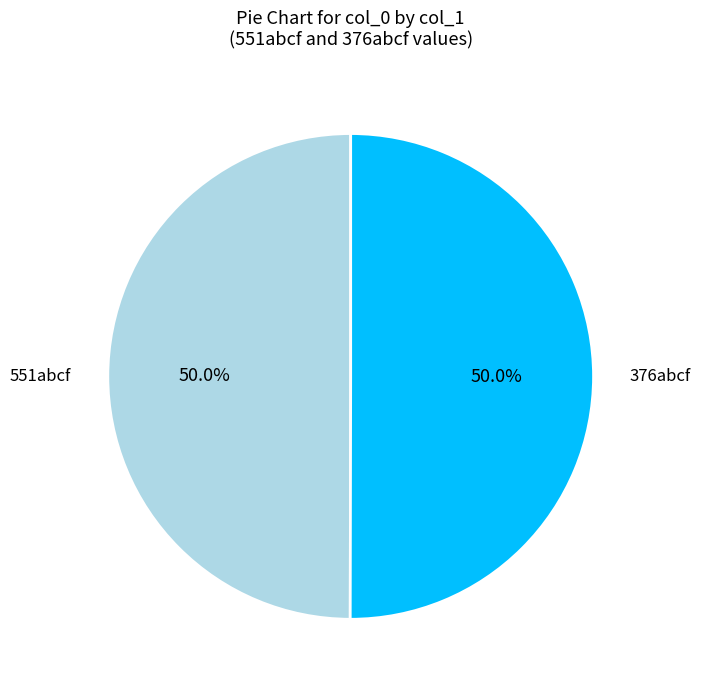

The 551abcf slice represents 61% of the pie. True or false?

False